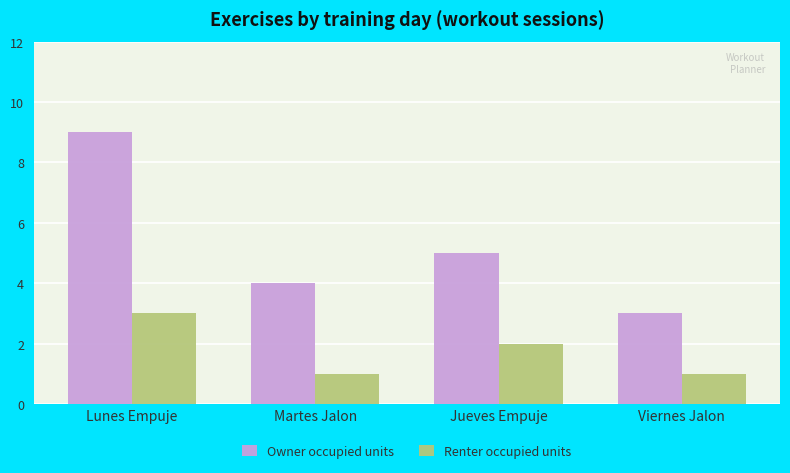

Between Lunes Empuje and Viernes Jalon, which series saw the biggest shift?

Owner occupied units